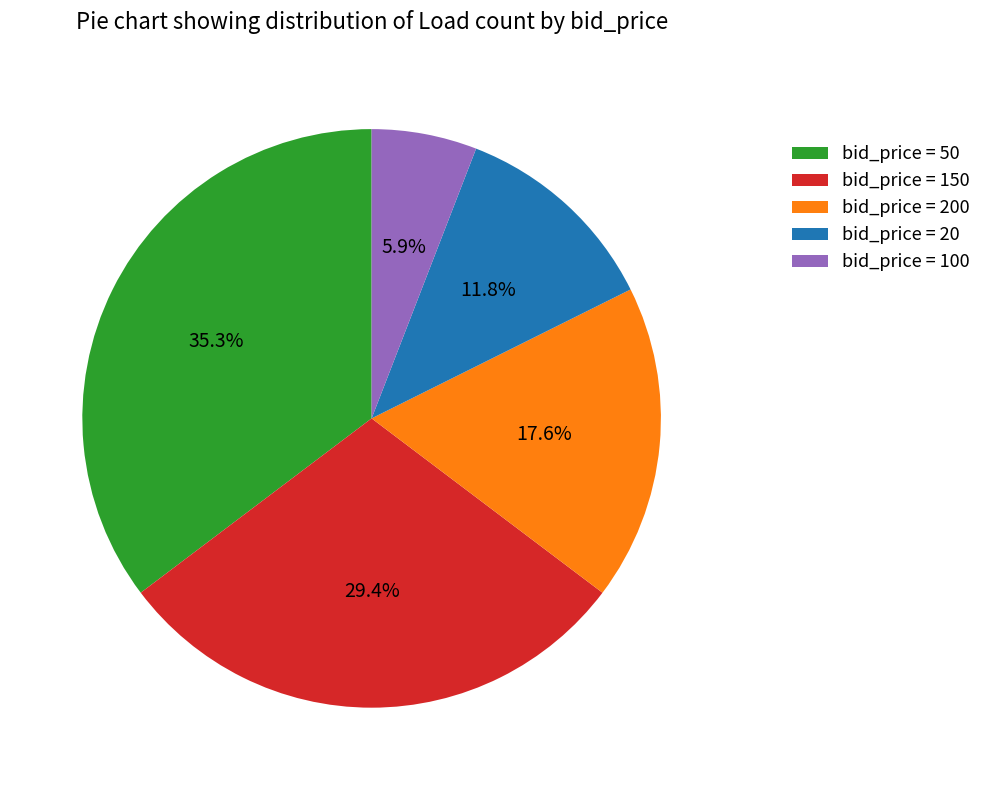

Which slice is the smallest?

bid_price = 100